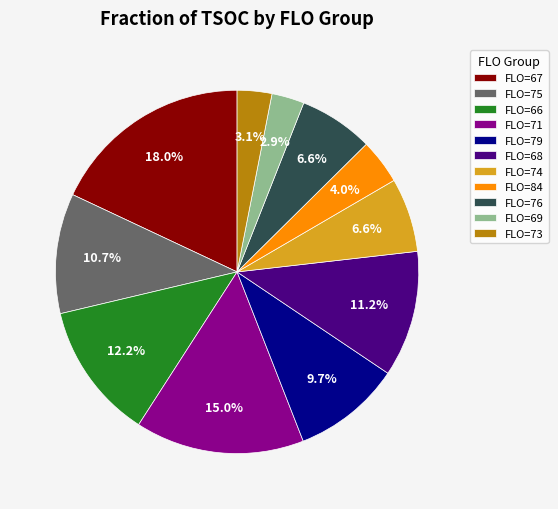

Is FLO=73 the majority of the pie?

No